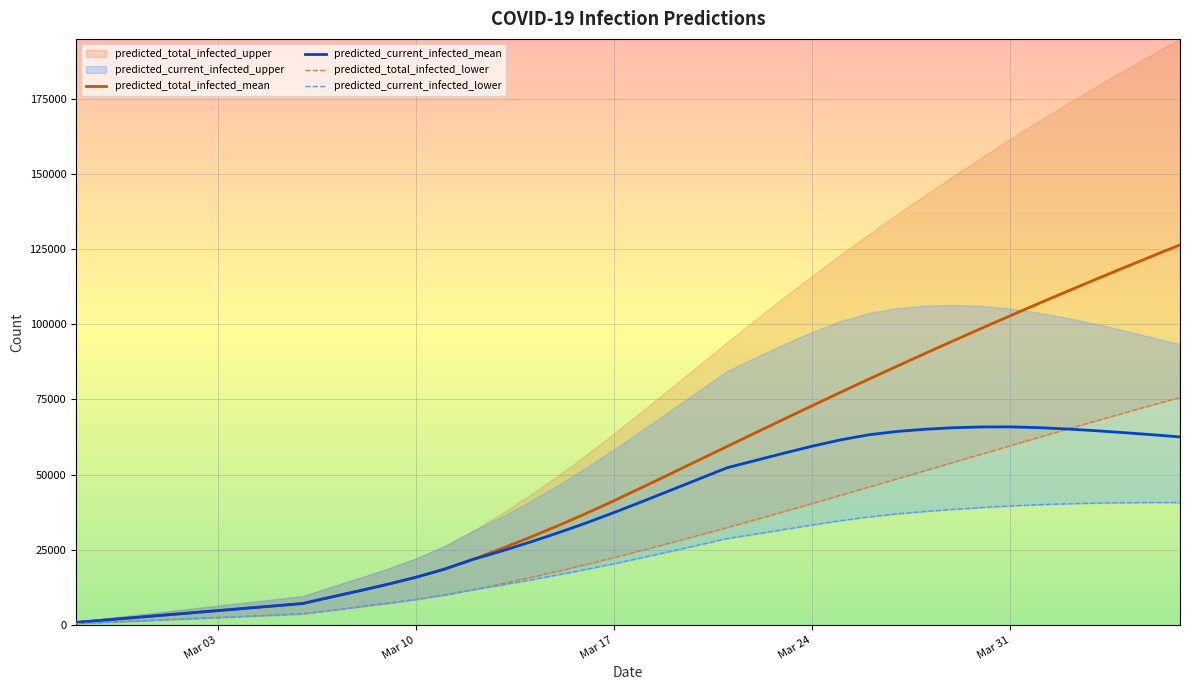

Is the value of predicted_current_infected_upper at 2020-03-22 greater than the value of predicted_current_infected_lower at 2020-03-17?

Yes